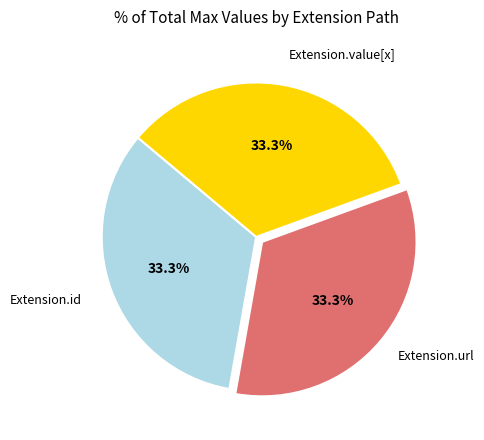

How many slices are in this pie chart?

3